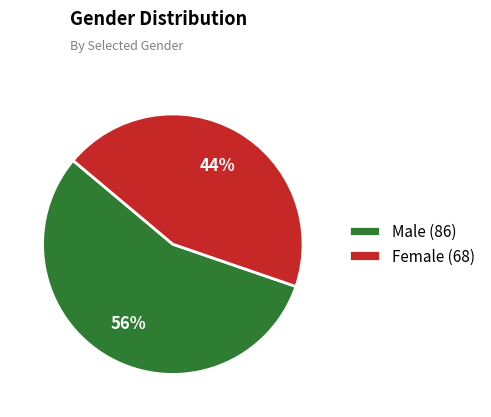

Do Female and Male together represent more than half of the pie?

Yes